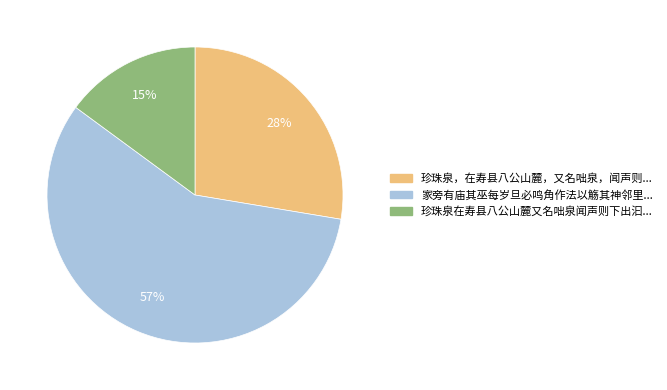

What is the ratio of the value at 珍珠泉在寿县八公山麓又名咄泉闻声则下出汩... to the value at 珍珠泉，在寿县八公山麓，又名咄泉，闻声则...?

0.5